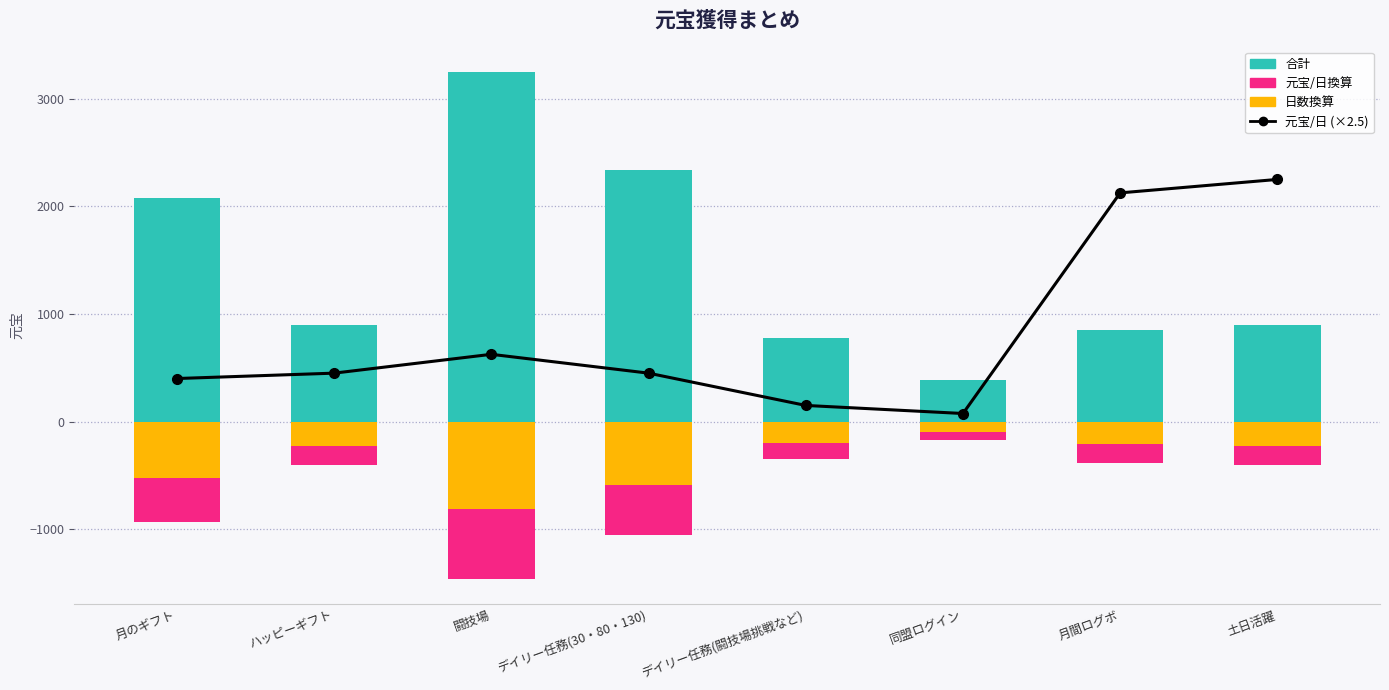

Is the value of 日数換算 at デイリー任務(闘技場挑戦など) greater than the value of 元宝/日 (×2.5) at 同盟ログイン?

No